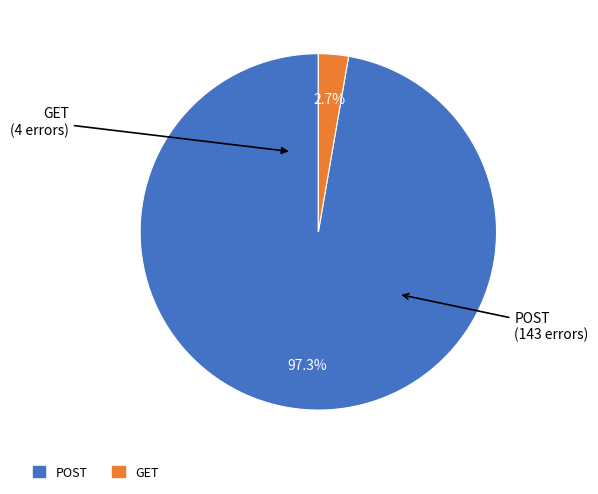

Between GET and POST, which is larger?

POST